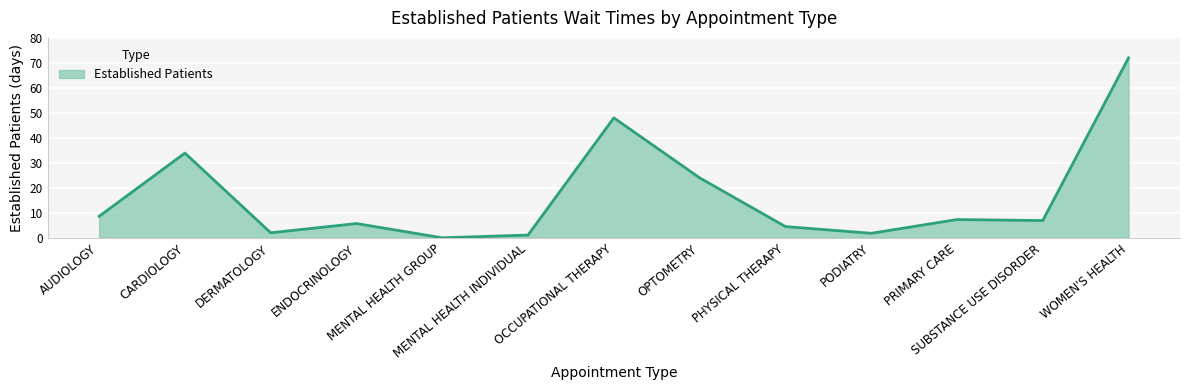

What is the greatest value displayed?

72.0